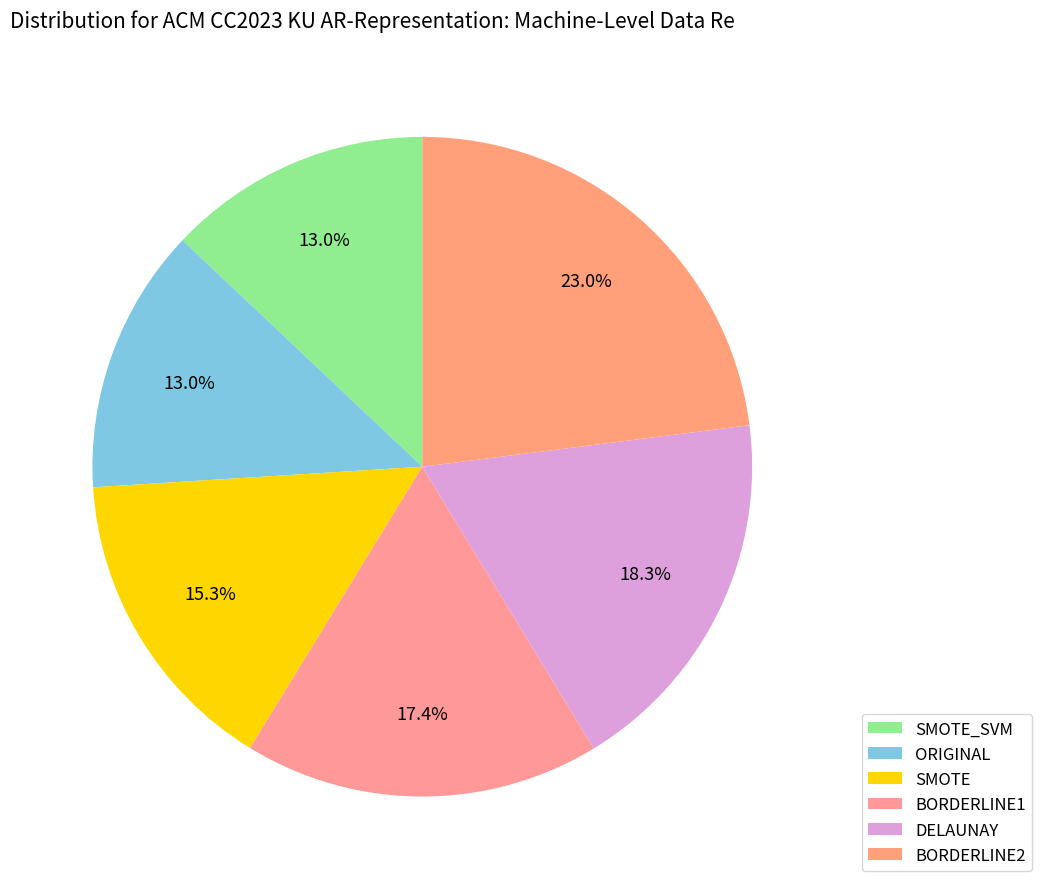

How many segments does this pie chart have?

6